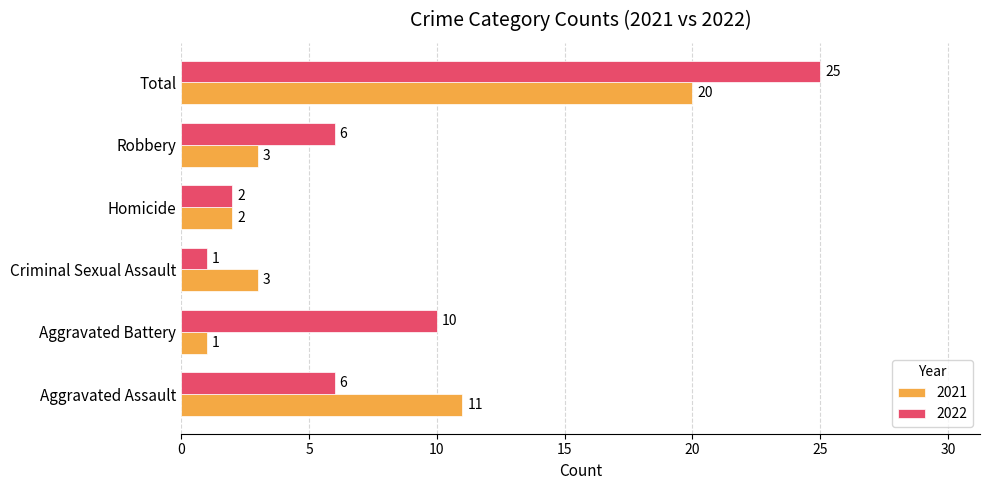

At how many categories does at least one series exceed 24?

1